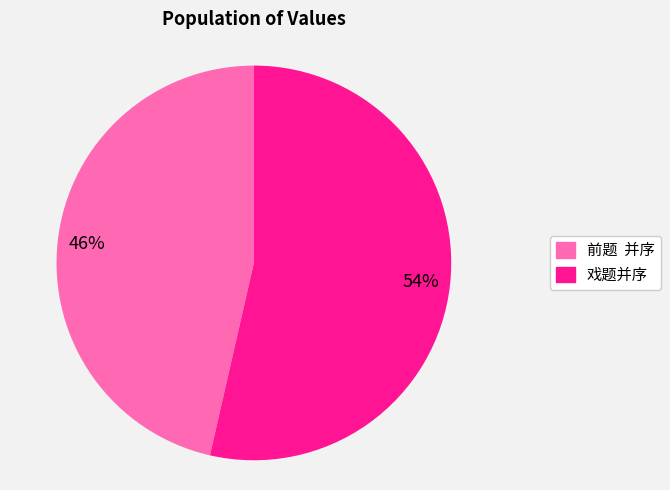

How many slices are in this pie chart?

2